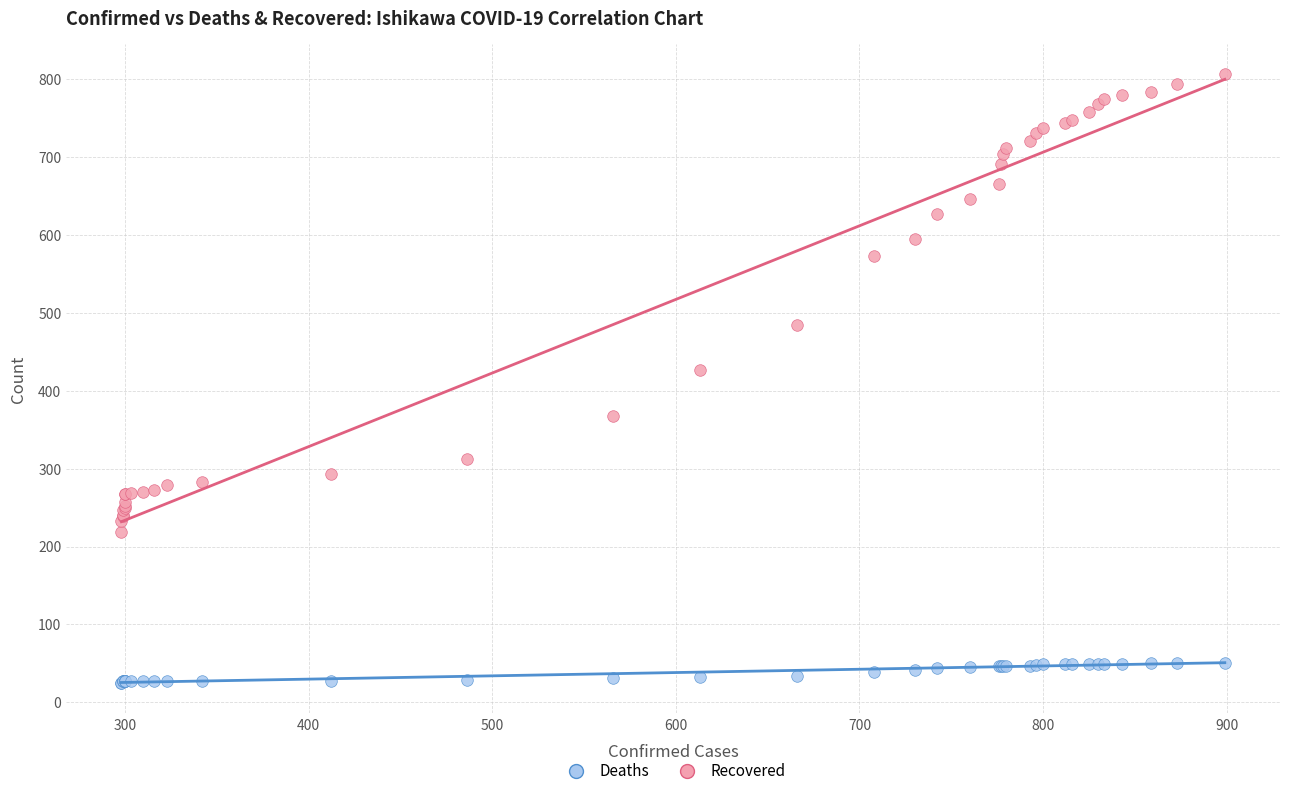

Which series has the widest spread of Y values?

Recovered